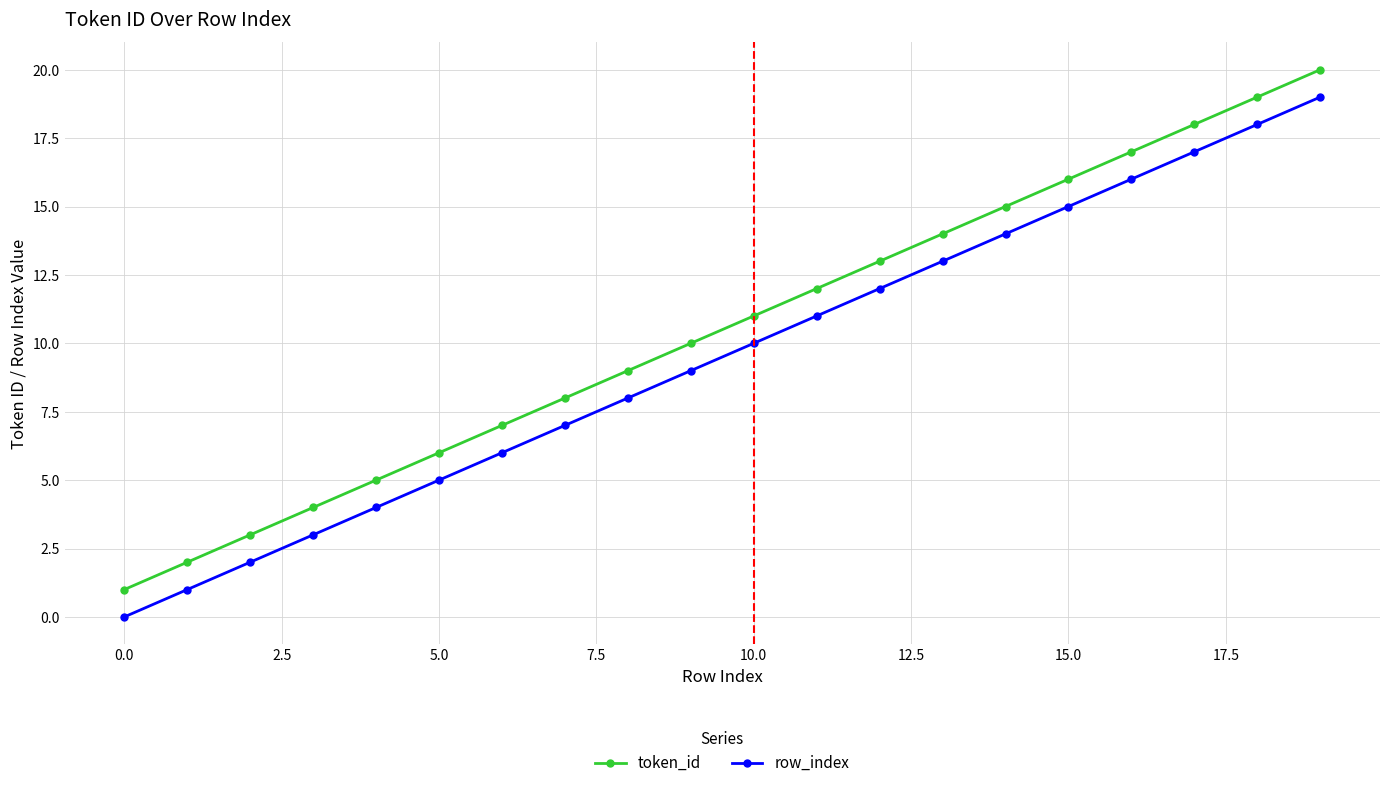

True or false: token_id has more than 0 points higher than both neighbors.

False